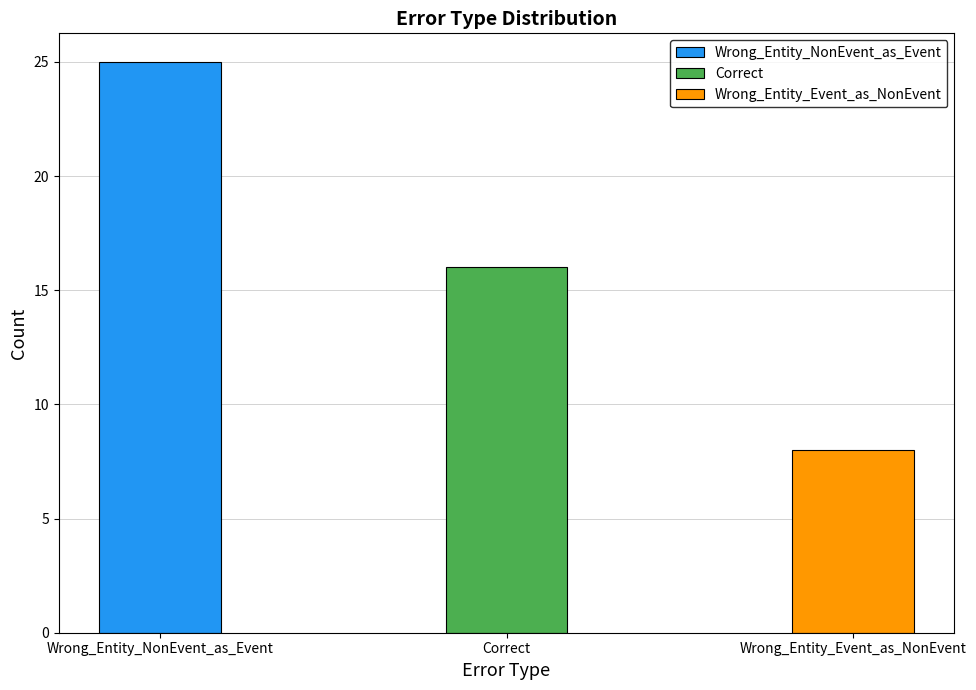

Count the number of values greater than 16.

1